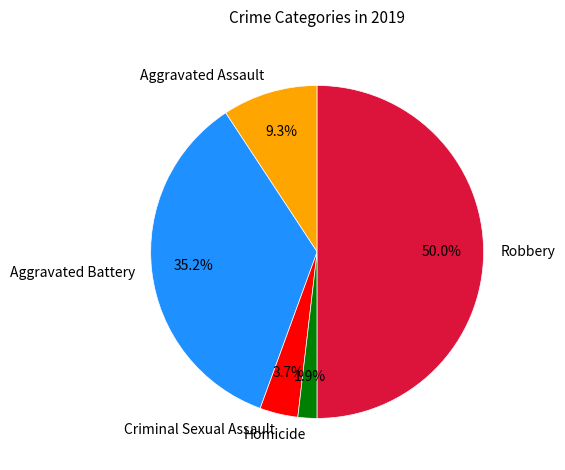

To the nearest percent, what is the difference between the Criminal Sexual Assault and Robbery slice percentages?

46%